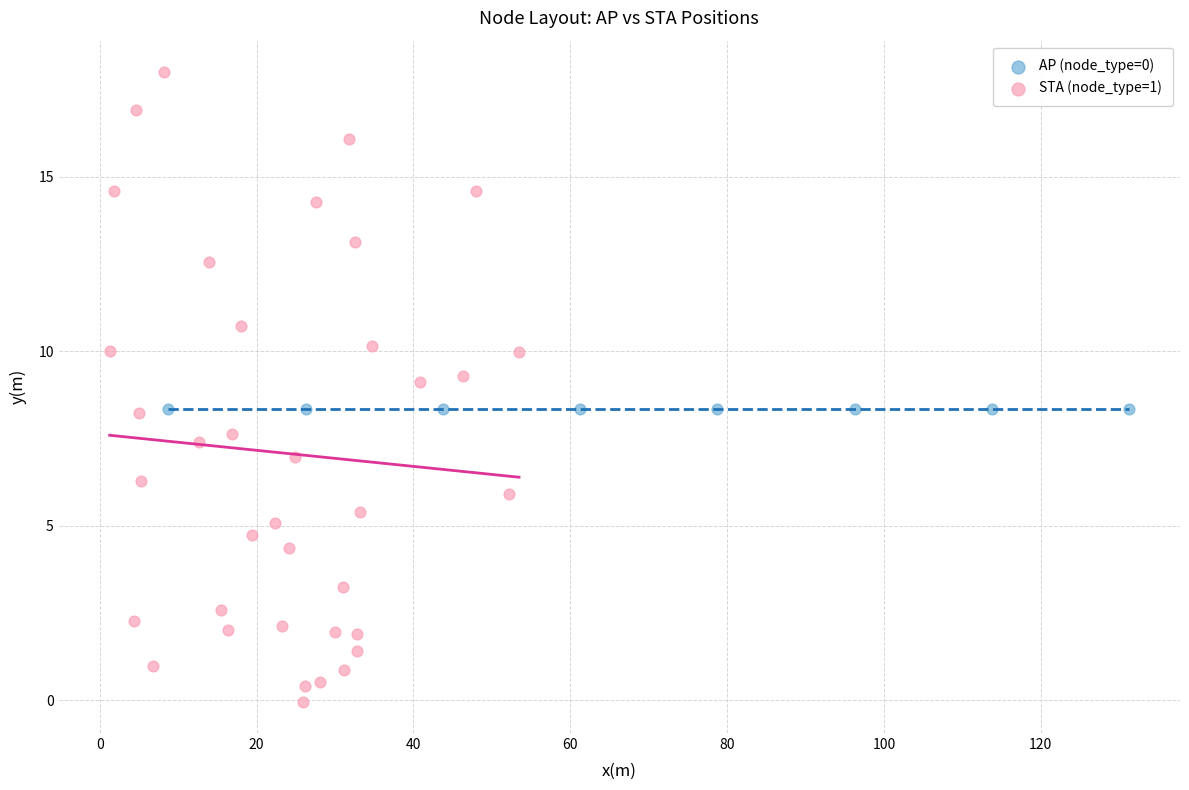

Which series contains the highest Y value?

STA (node_type=1)